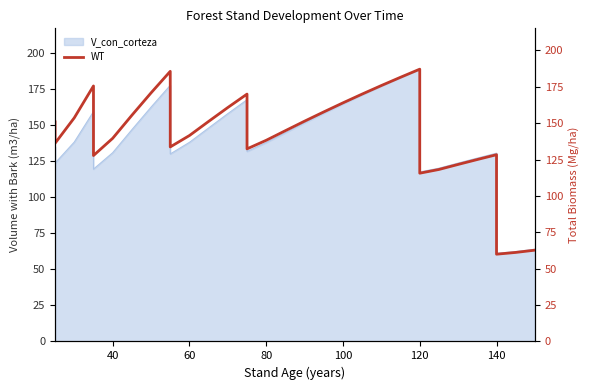

How many values exceed 150?

20